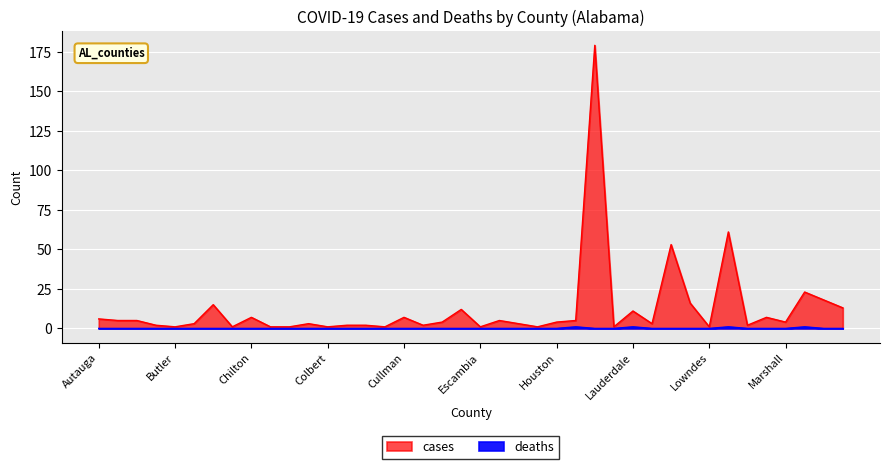

Where is the first local minimum for cases?

Butler